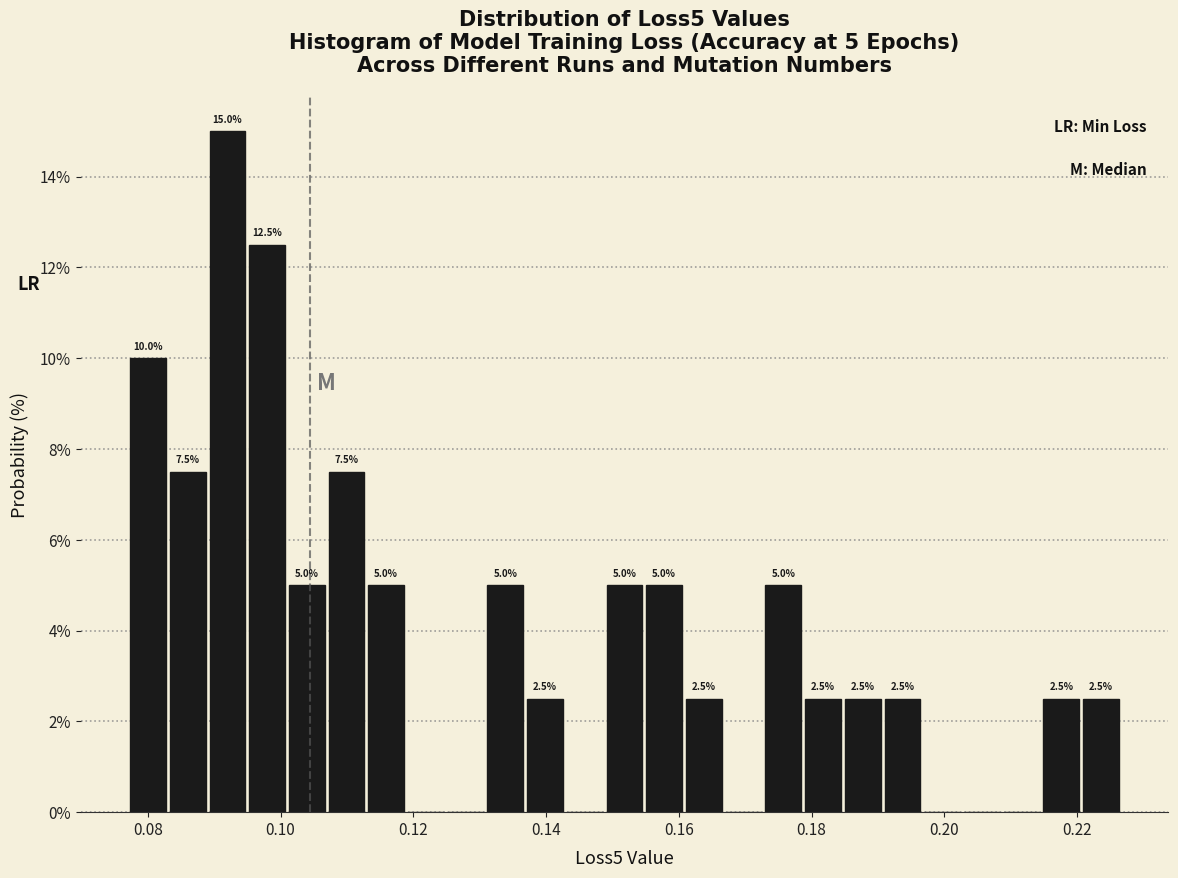

Read against the x-axis, roughly where is the centre of the tallest bar?

0.092